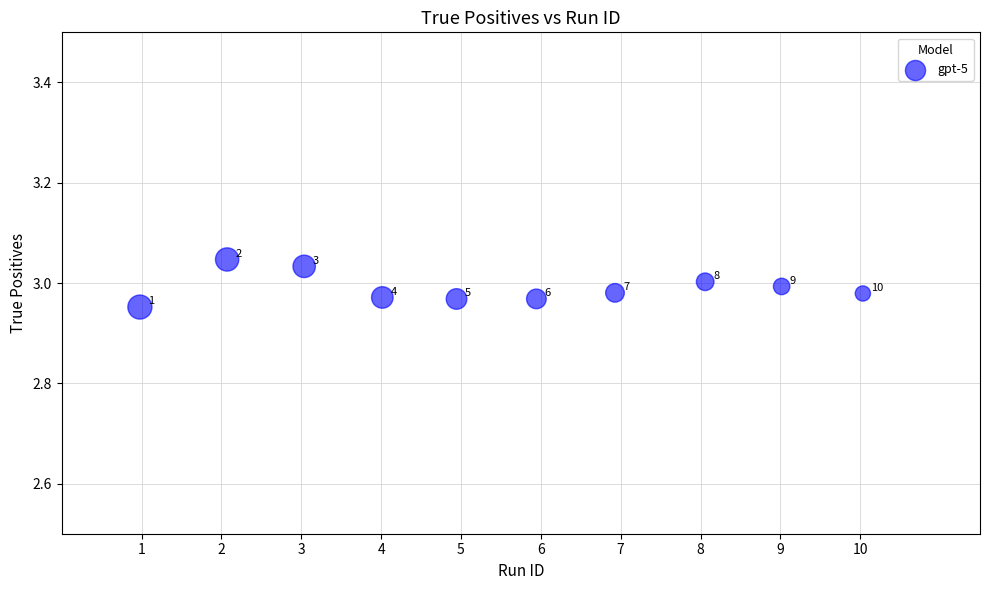

What is the average X value?

5.5